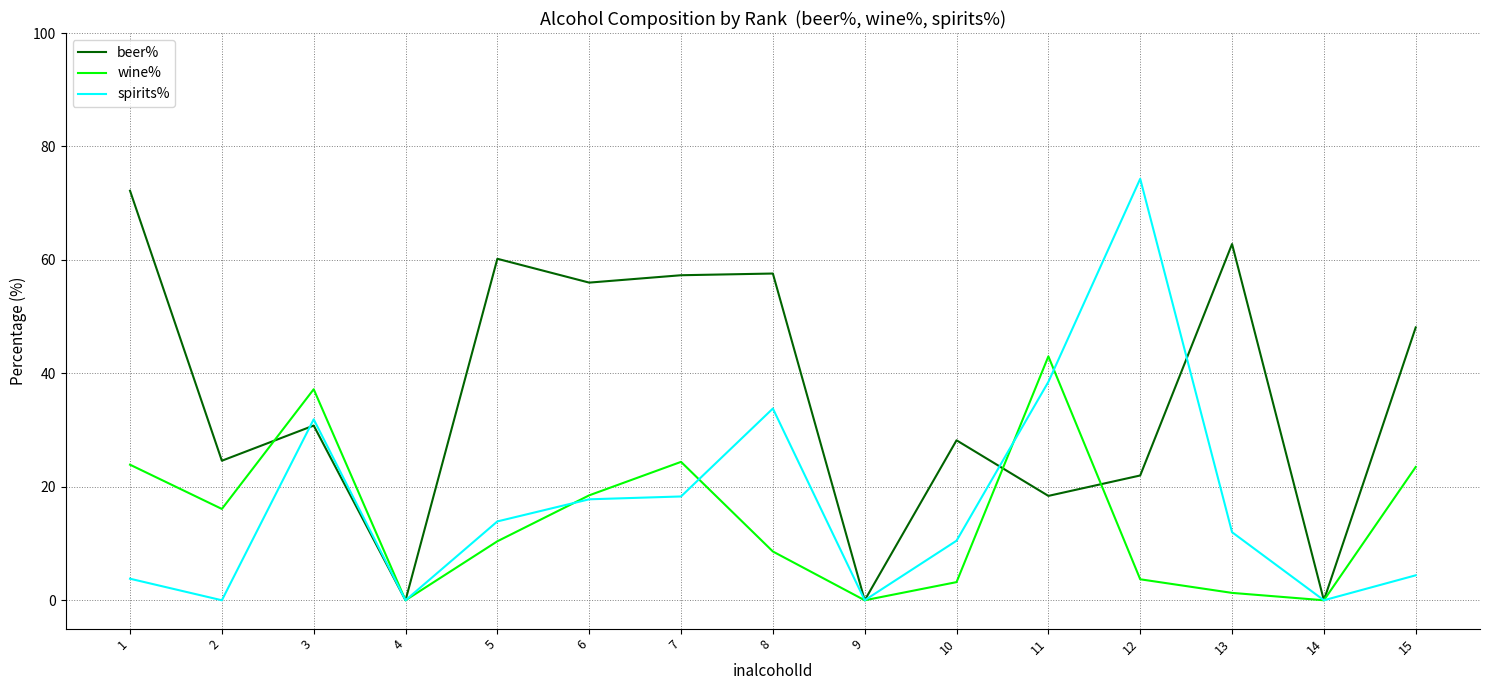

Is the value of spirits% at 9 greater than the value of beer% at 13?

No